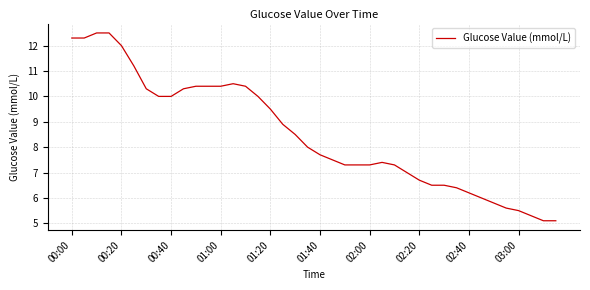

What is the difference between the maximum and minimum values?

7.4